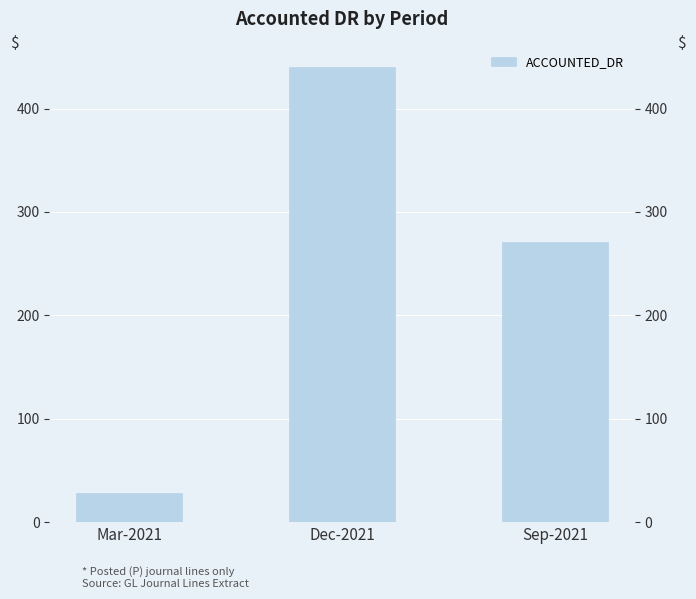

List the labels in order of value, smallest first.

Mar-2021, Sep-2021, Dec-2021